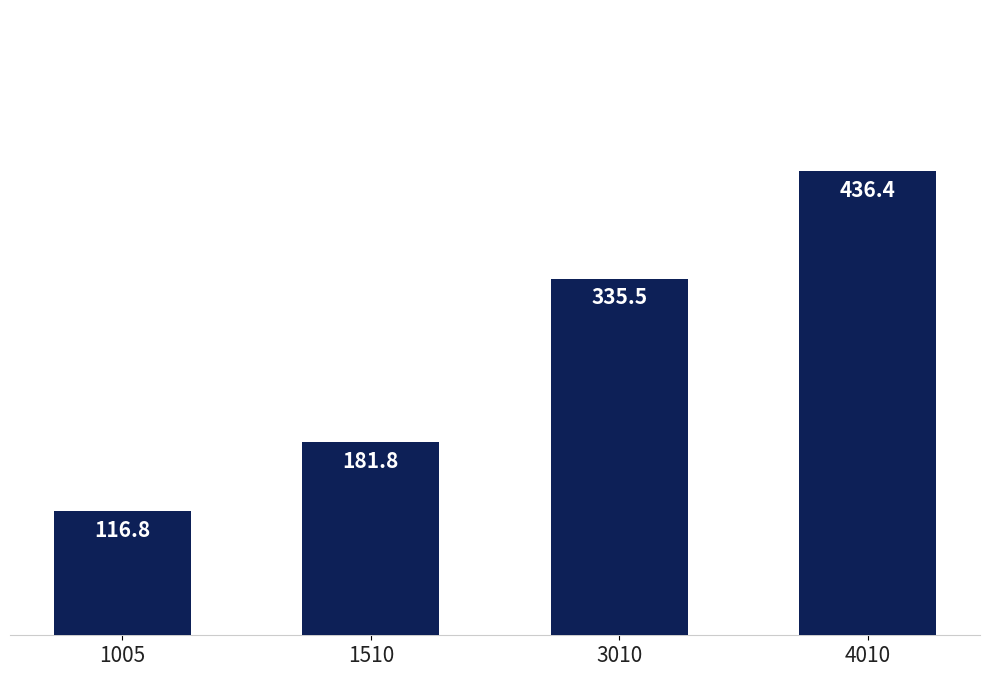

What is the sum of all values?

1070.6